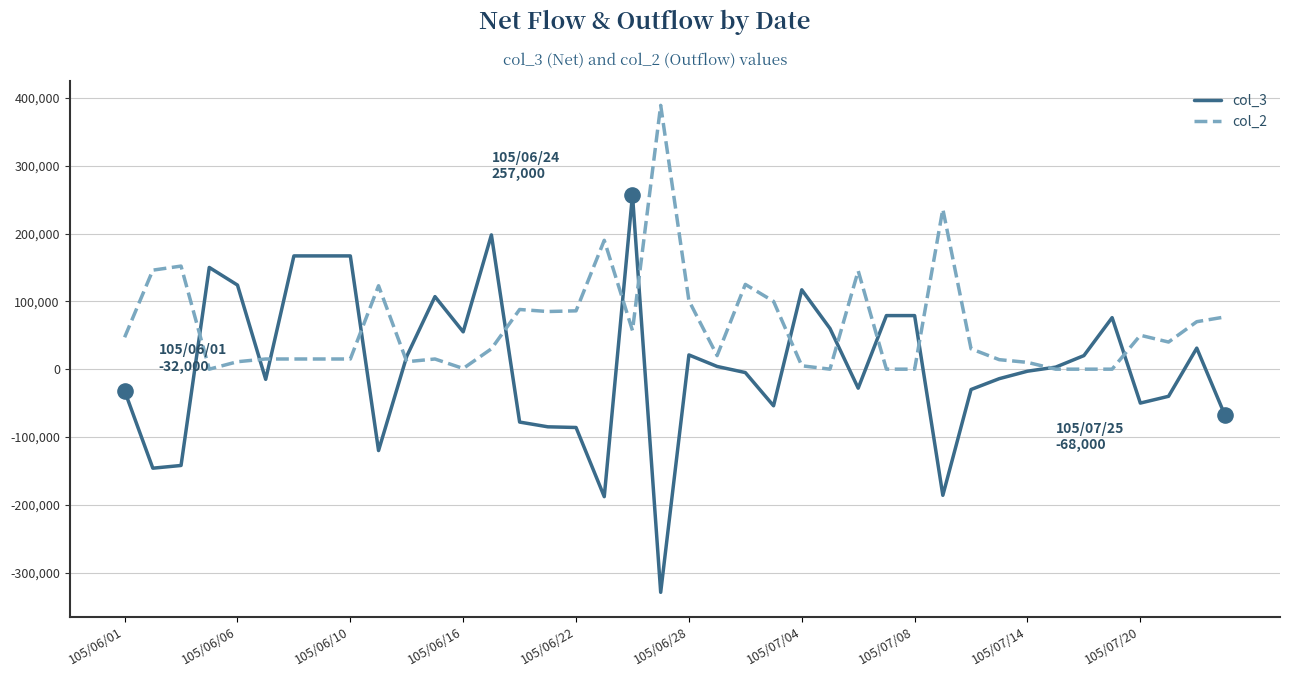

Which series has the widest spread of values?

col_3